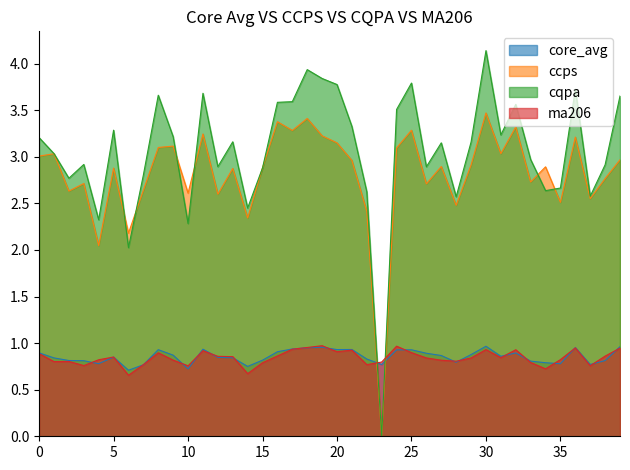

Where do core_avg and cqpa first cross each other?

22 and 23